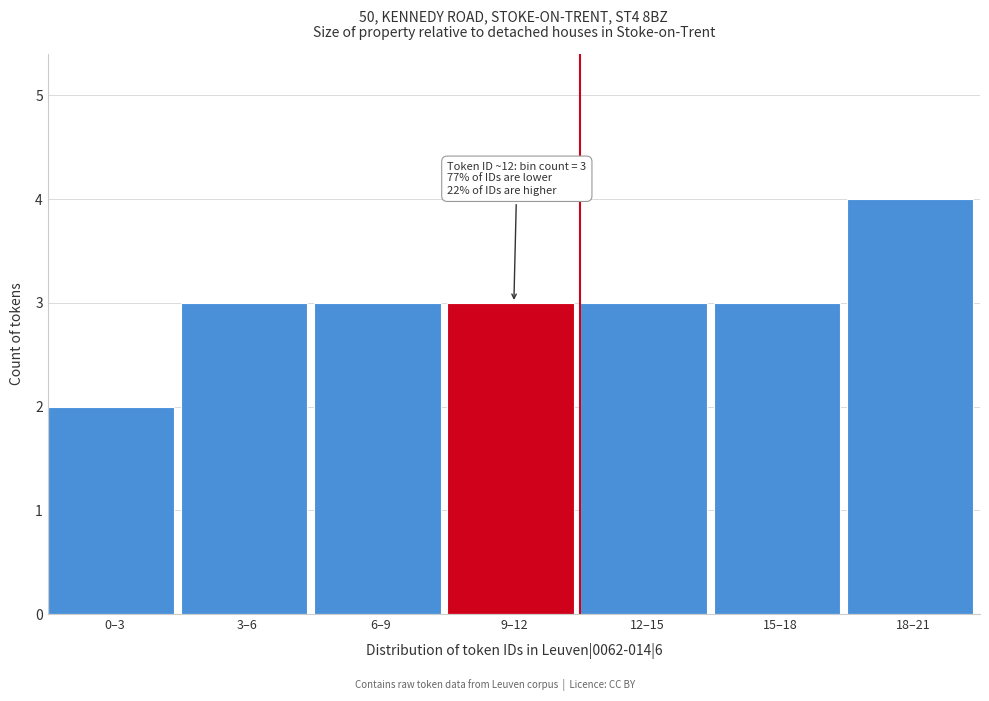

Reading left to right, extract all data points from this chart.

0–3=2	3–6=3	6–9=3	9–12=3	12–15=3	15–18=3	18–21=4